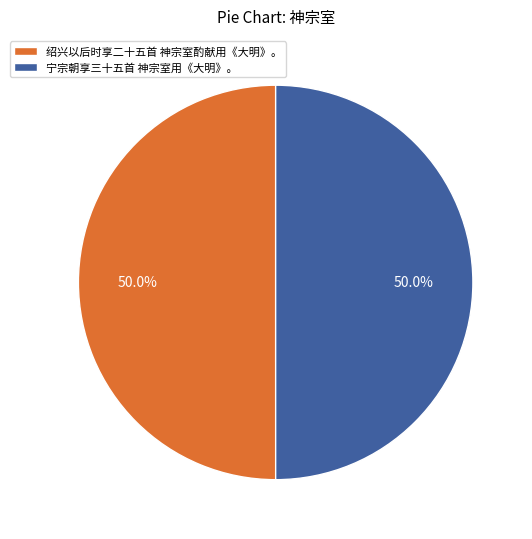

How much of the chart is everything except 绍兴以后时享二十五首 神宗室酌献用《大明》。?

50.0%